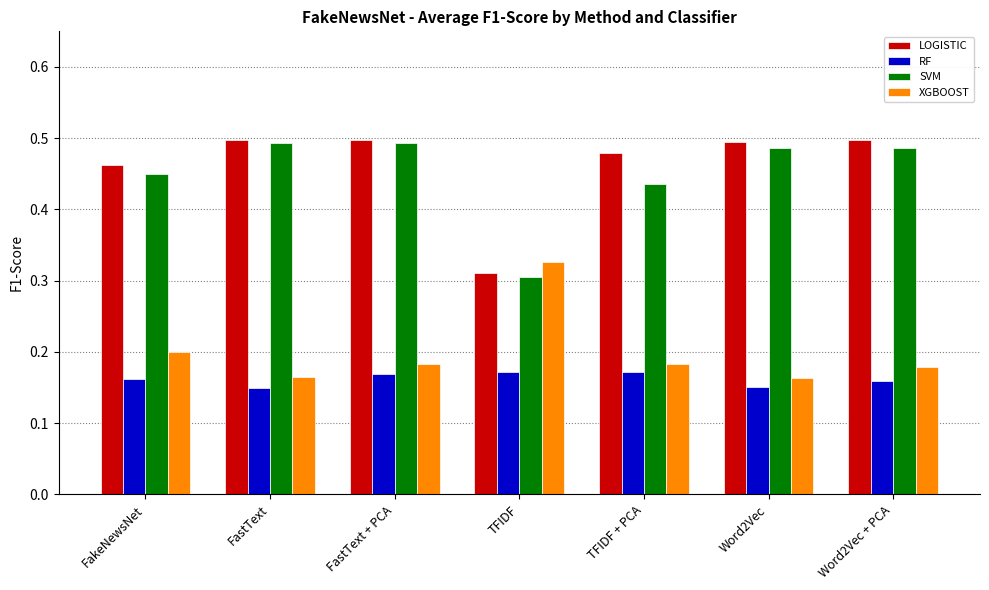

Count the RF values in the range 0 to 1.

7